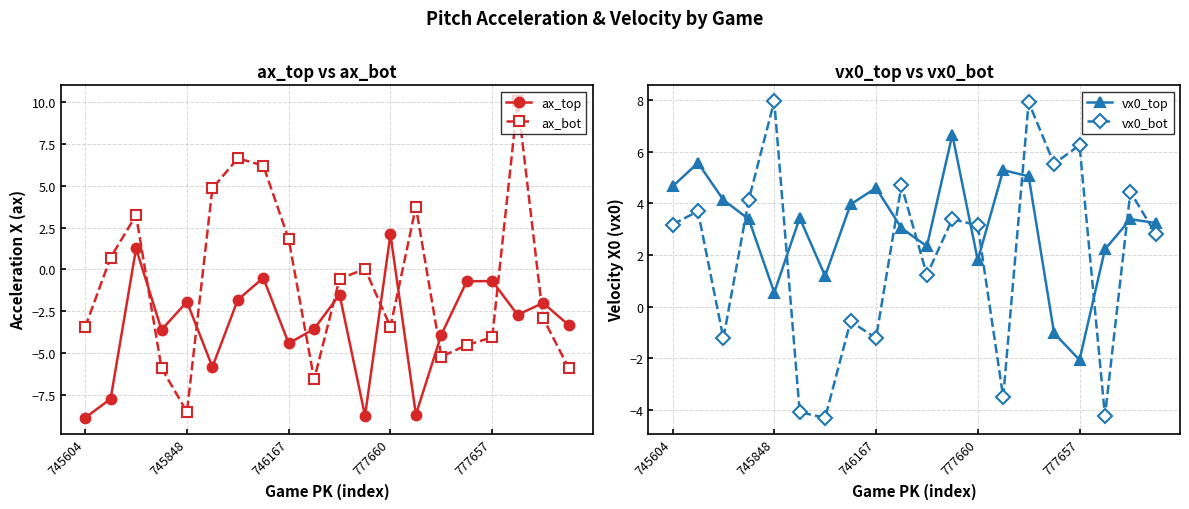

Where is the first local minimum for vx0_top?

745848